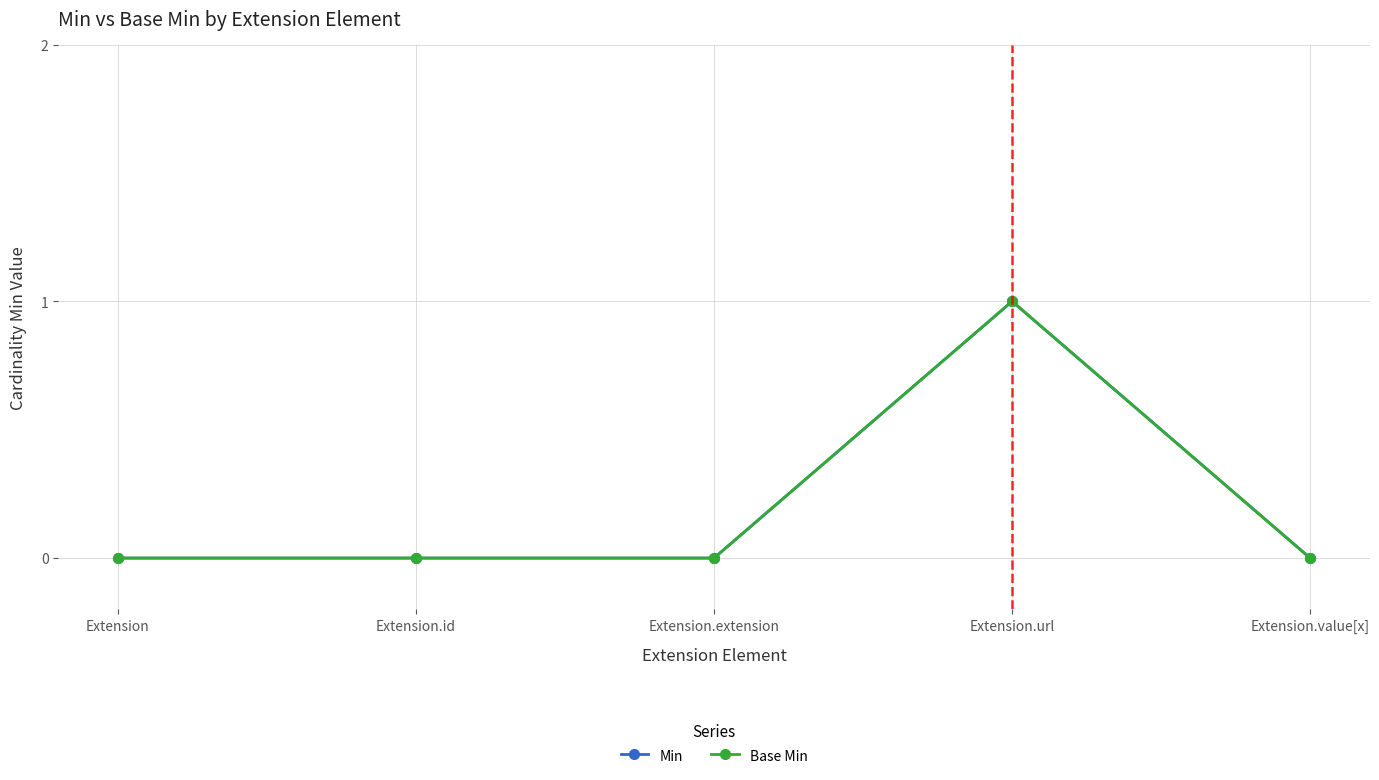

What is the label of the 5th point from the left?

Extension.value[x]